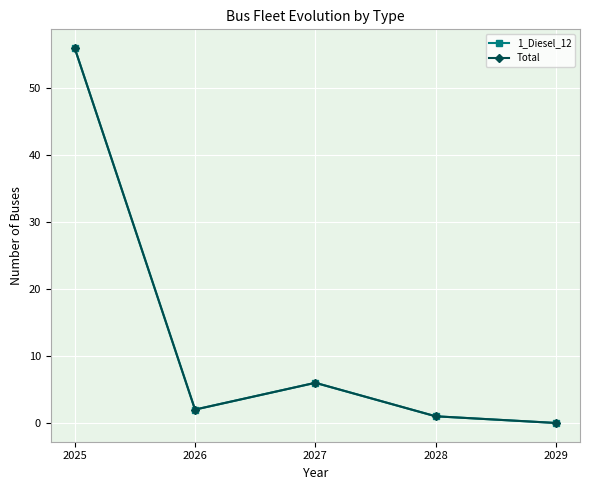

True or false: Total and 1_Diesel_12 cross at least once.

False